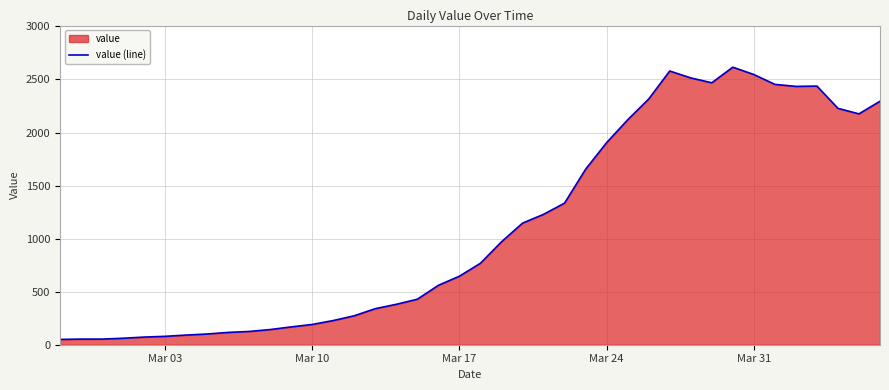

What is the difference between the maximum and minimum values?

2566